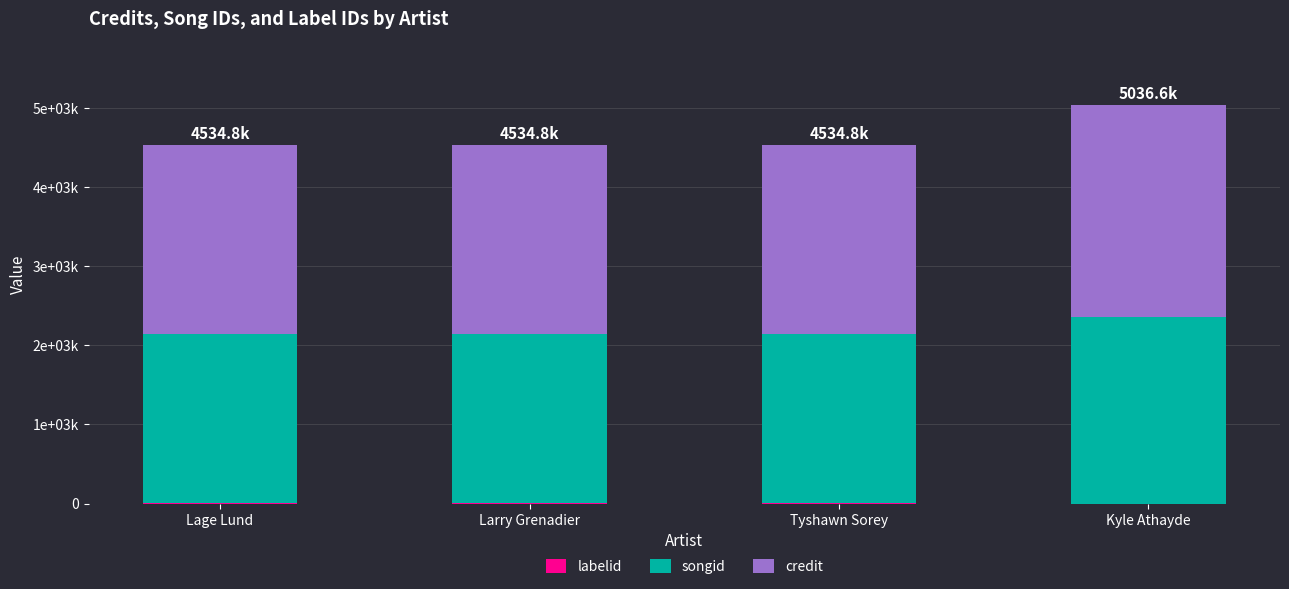

What is the label of the 4th bar from the right?

Lage Lund